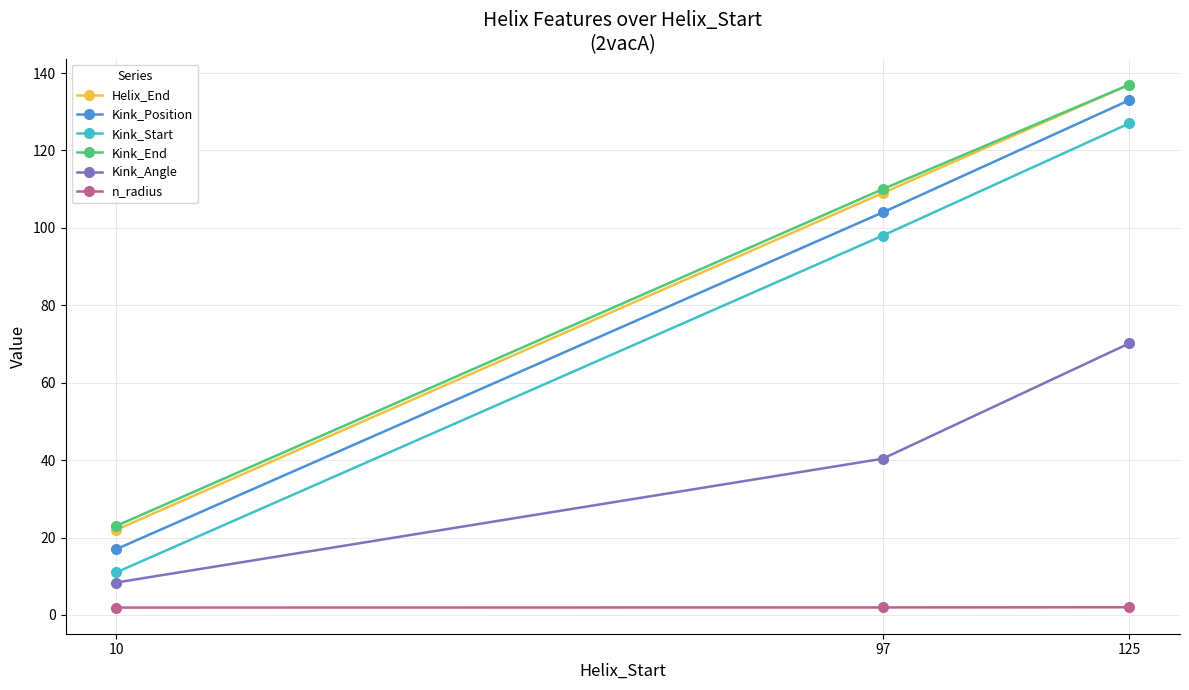

Is it true that Kink_End equals 162.7 at 97?

False